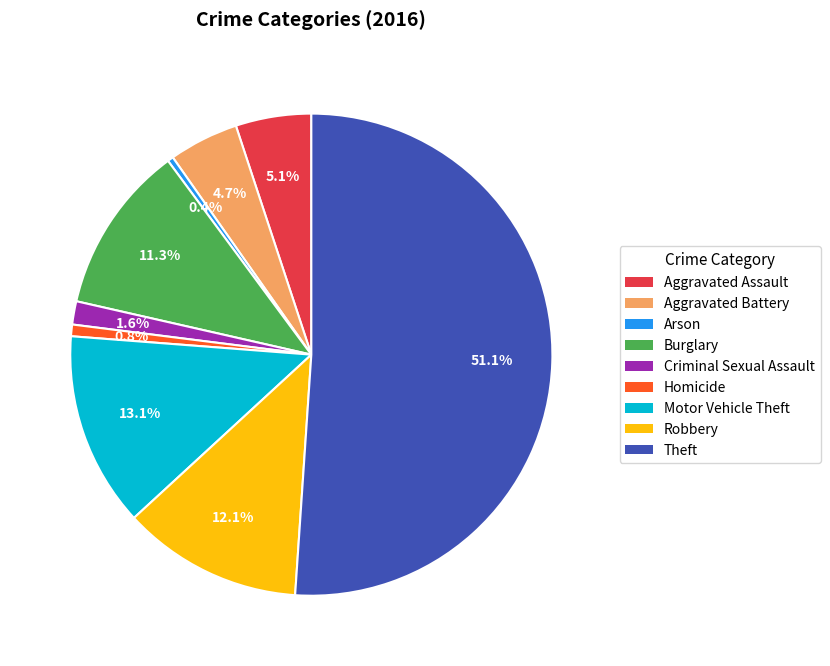

What is the majority slice?

Theft